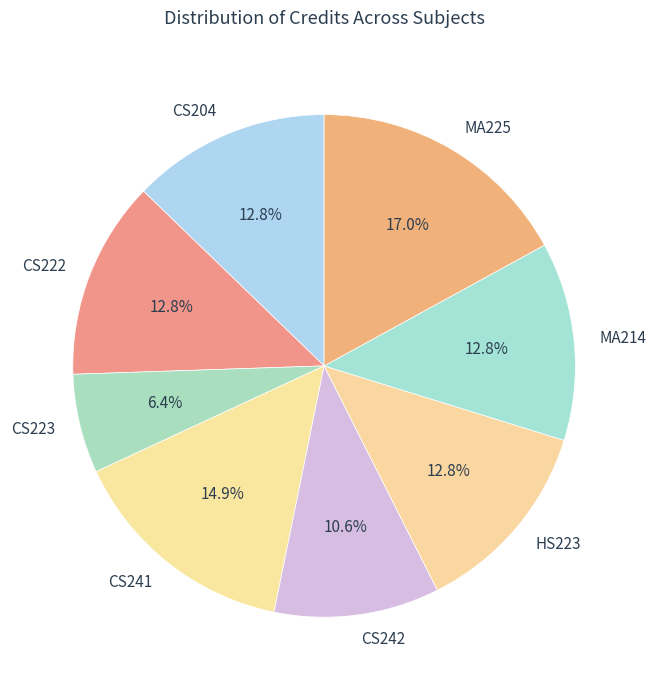

Which category has the smallest portion of the pie?

CS223